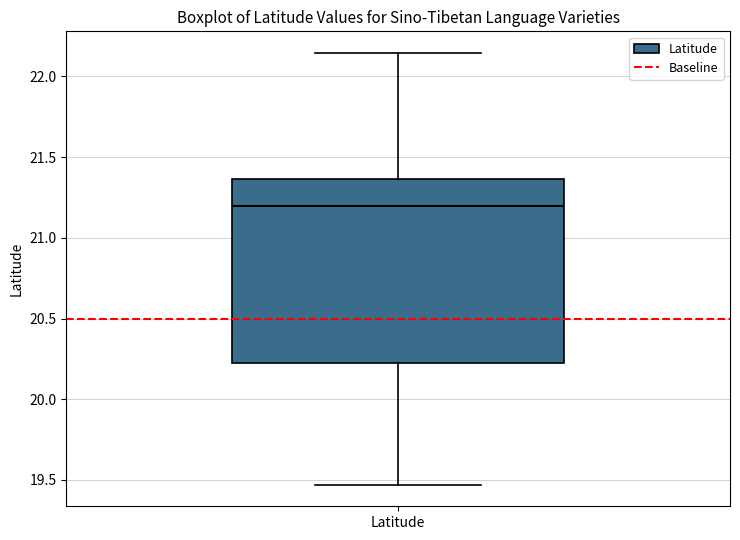

Transcribe this box plot: give where the median line is, the range the box spans, and where the two whiskers end, as read against the y-axis. The values are not printed on the chart, so give them approximately, as read against the axis.

median 21.20, box 20.25 to 21.35, whiskers 19.45 to 22.15